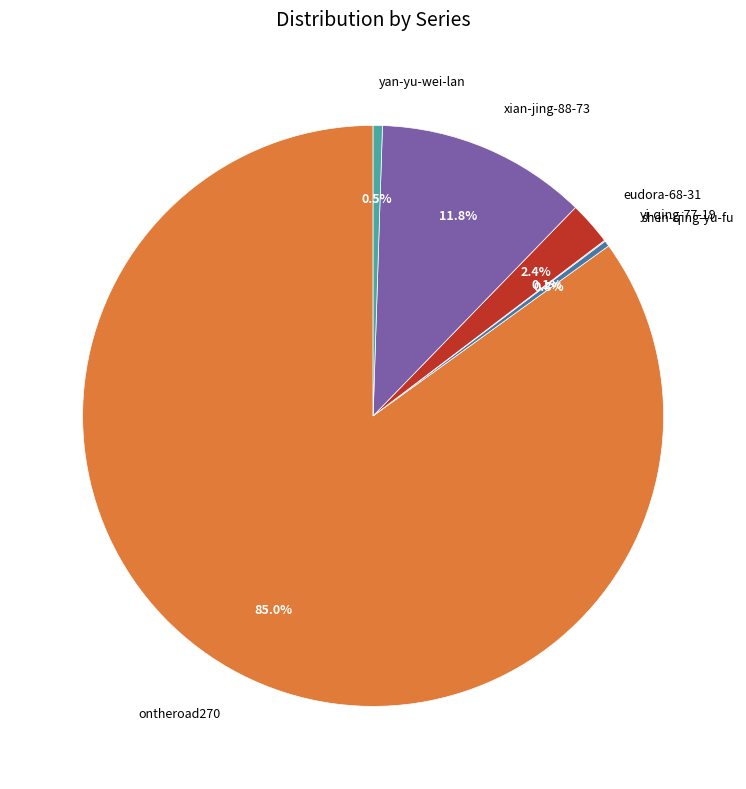

To the nearest percent, what is the difference between the largest and smallest slice percentages?

85%